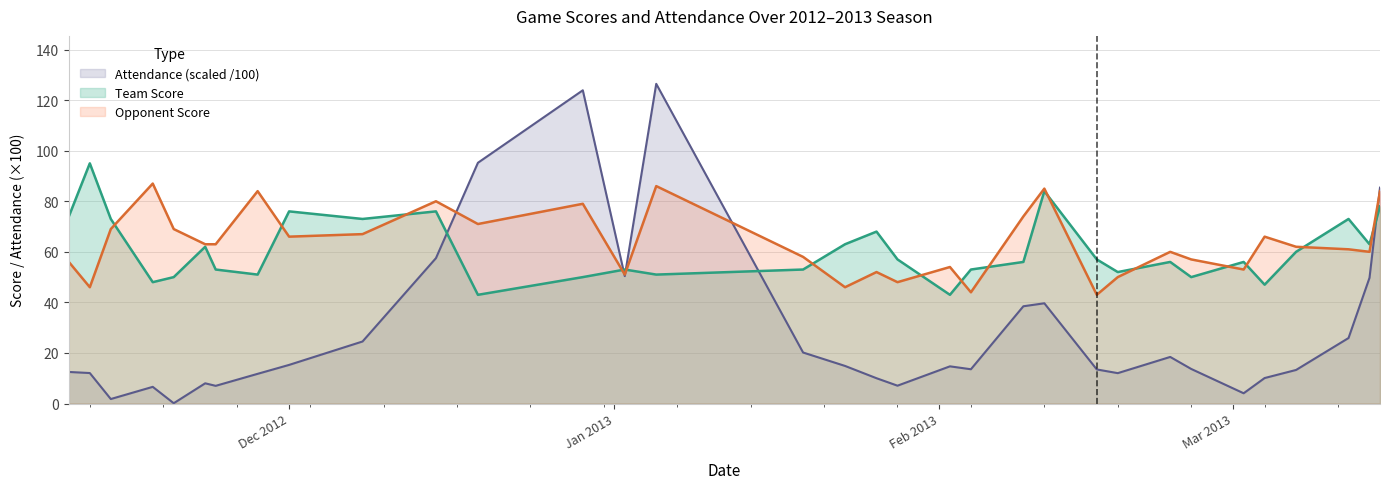

How many lines are shown in the chart?

3